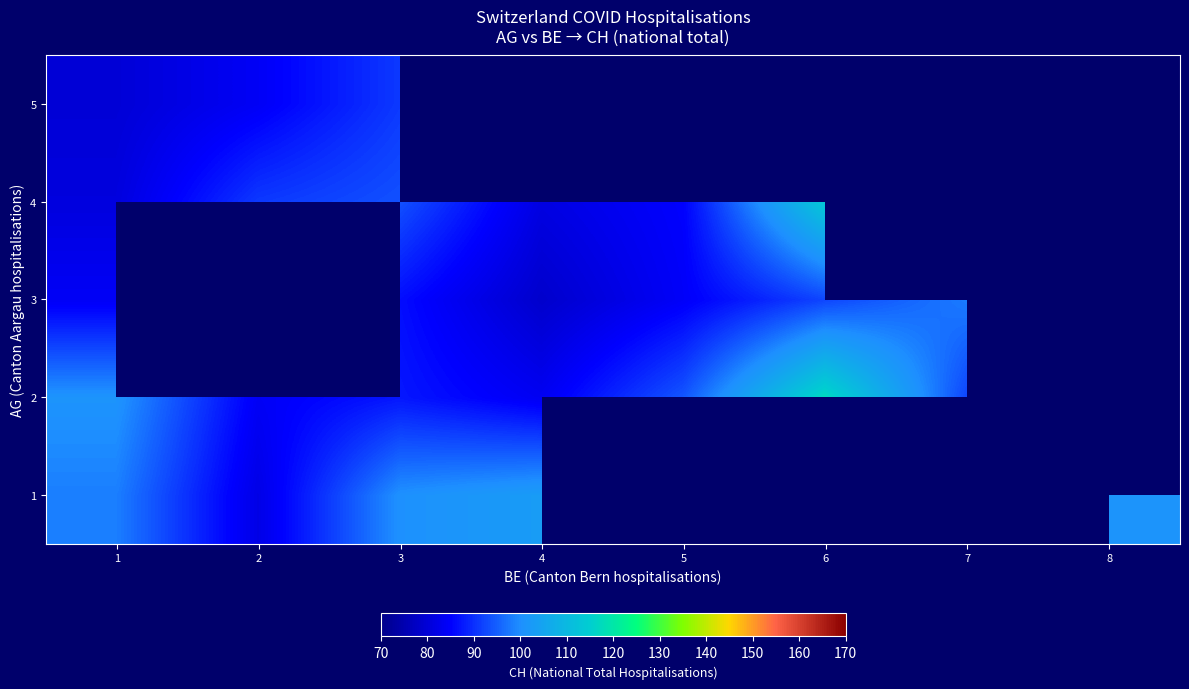

Between 8 and 1, which is larger?

8